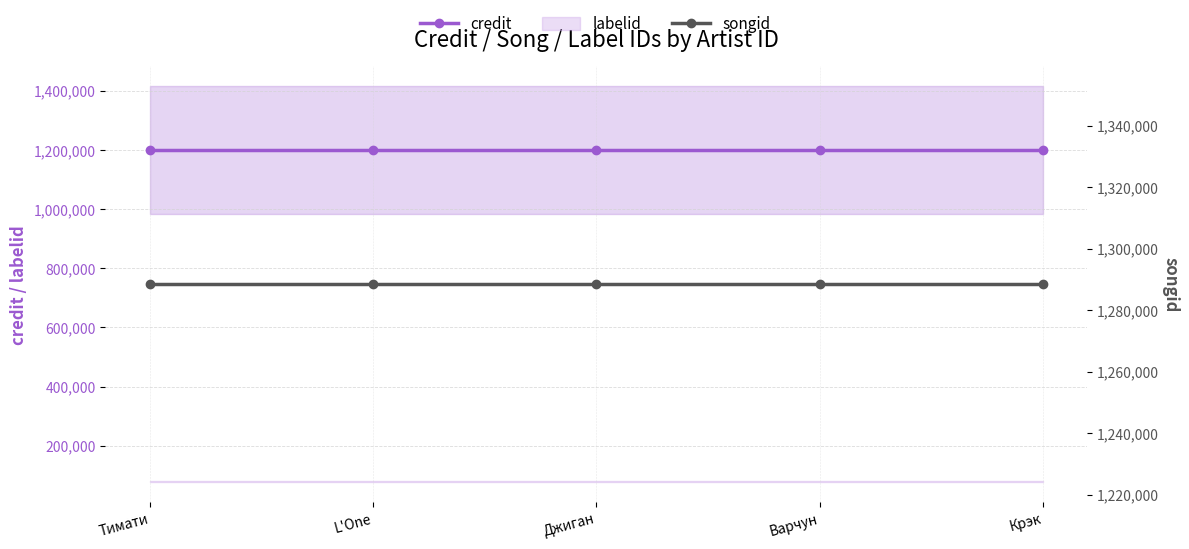

True or false: credit and songid cross at least once.

False